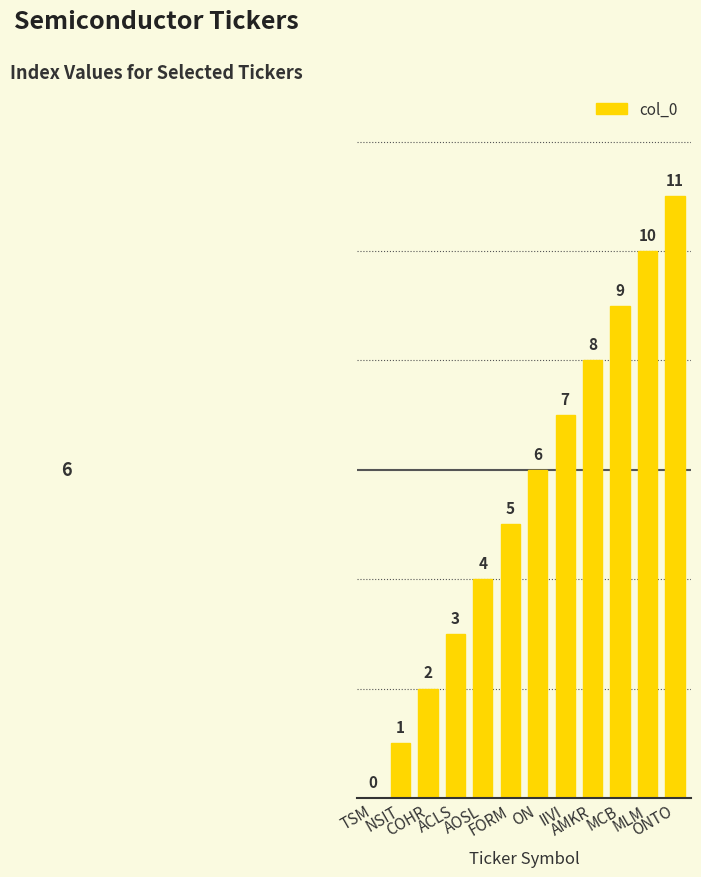

What is the change in value from AOSL to MLM?

+6